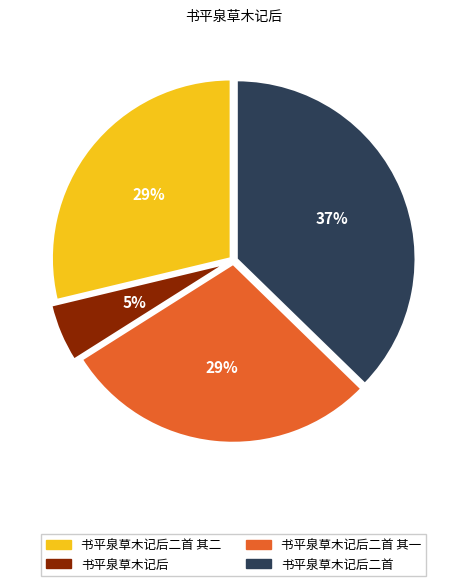

To the nearest percent, what is the difference between the largest and smallest slice percentages?

32%